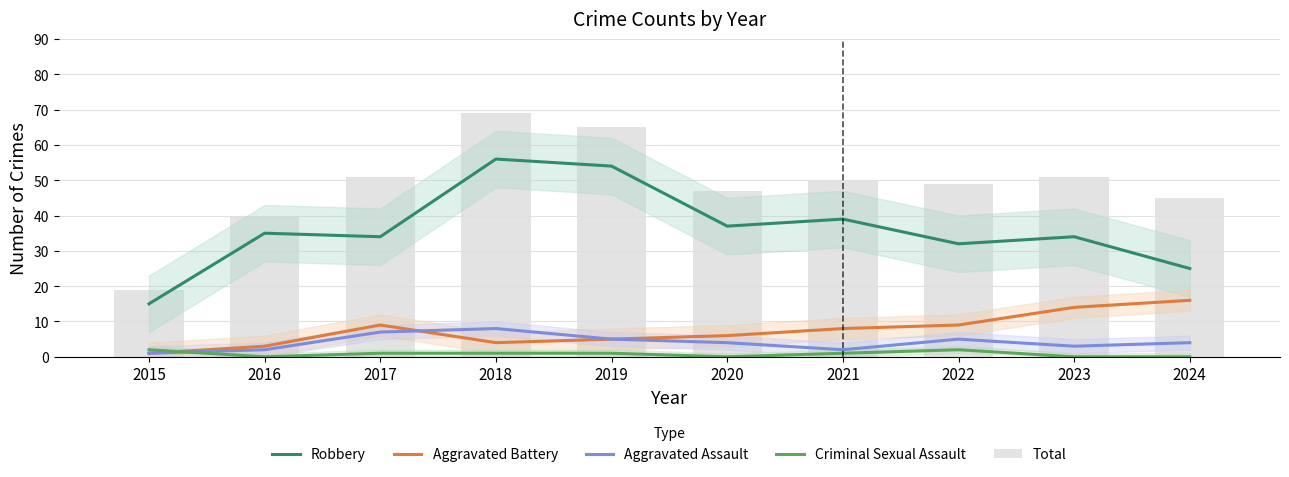

Where is Aggravated Battery nearest to the value 8?

2021